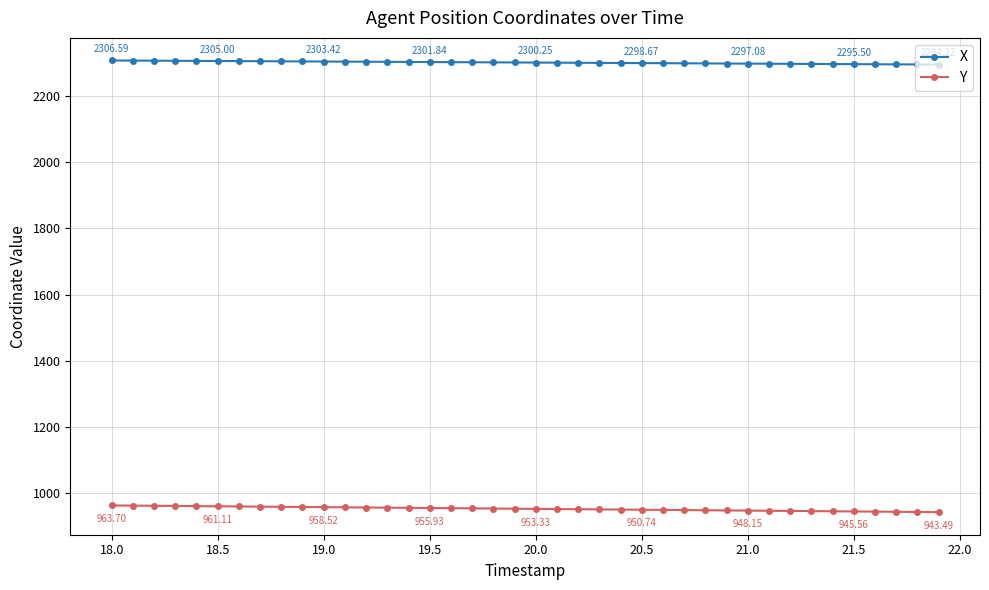

List the series in order of their peak value, lowest first.

Y, X